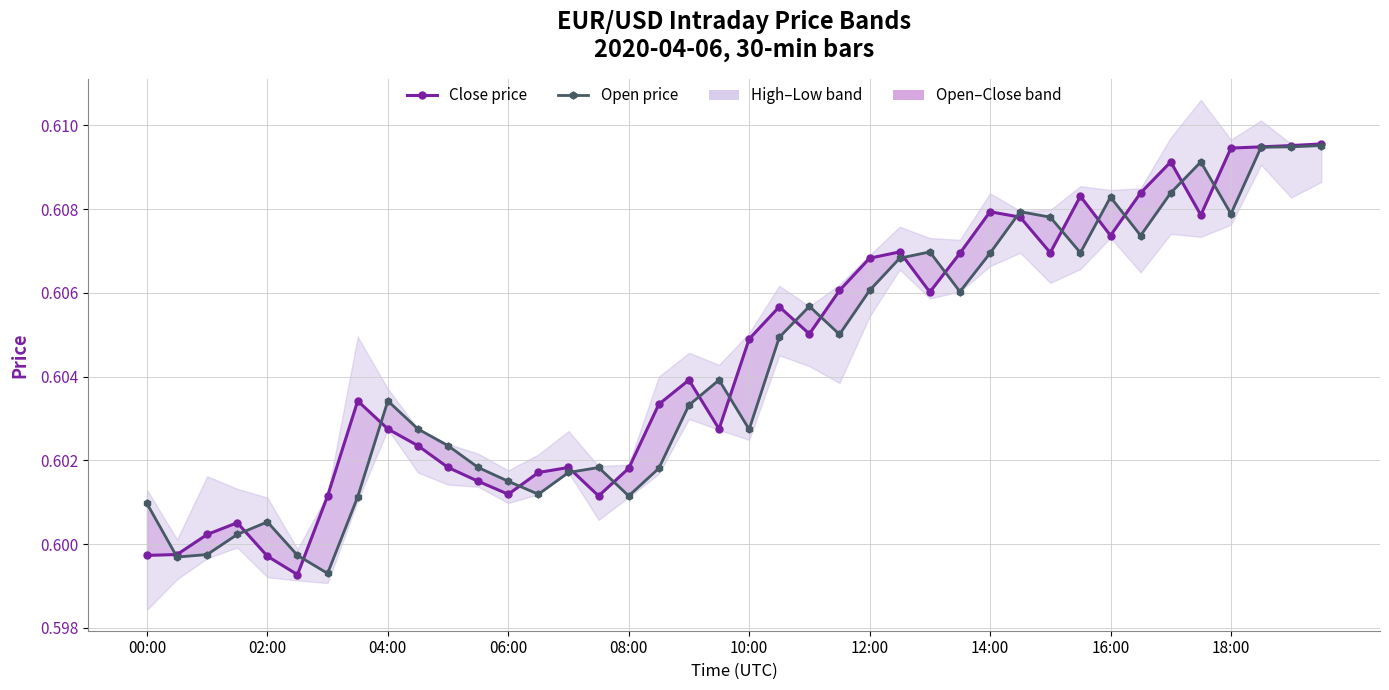

Read the Open price value at 02:00.

0.6